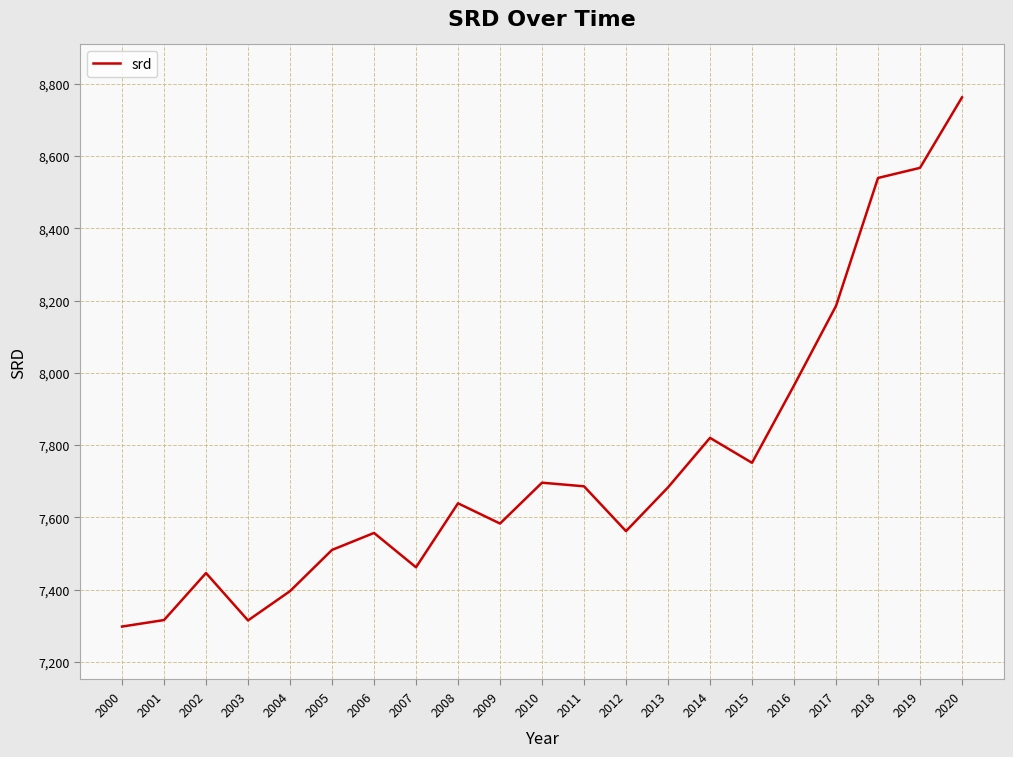

What is the average value?

7749